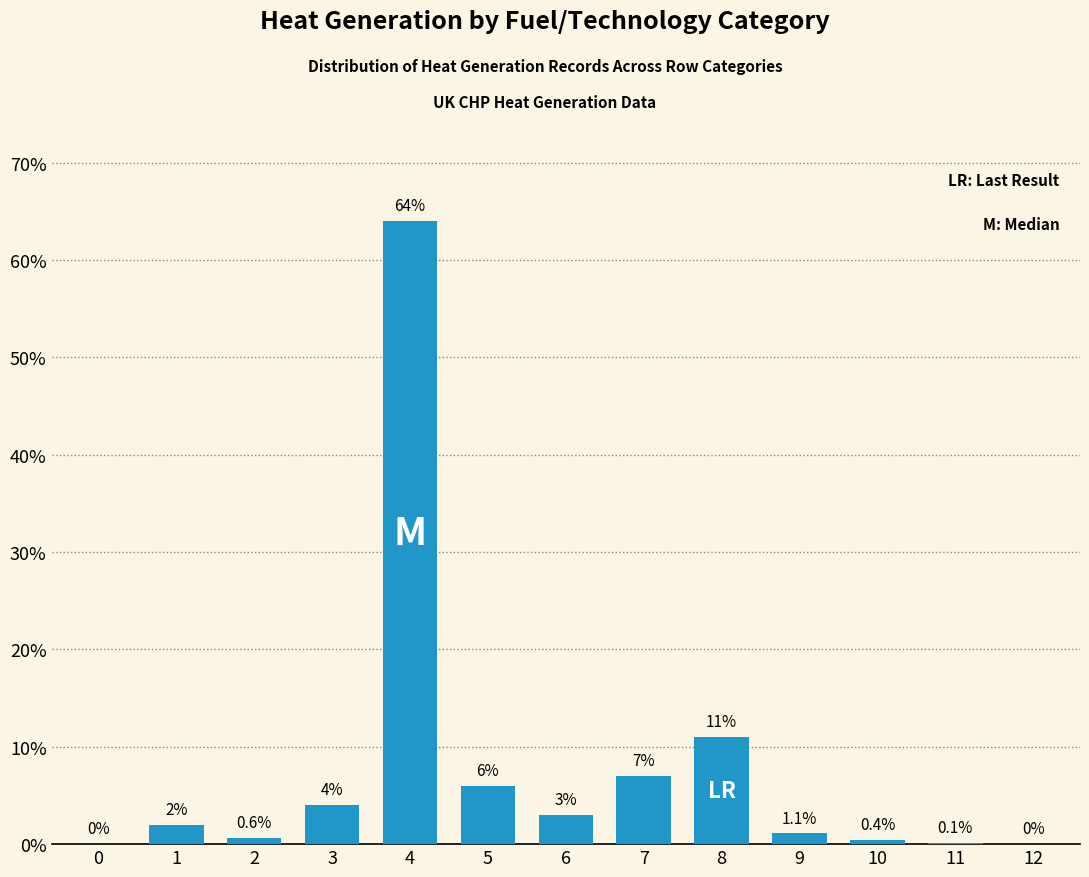

Reading left to right, what are all the values shown in this chart?

0=0.0	1=2.0	2=0.6	3=4.0	4=64.0	5=6.0	6=3.0	7=7.0	8=11.0	9=1.1	10=0.4	11=0.1	12=0.0